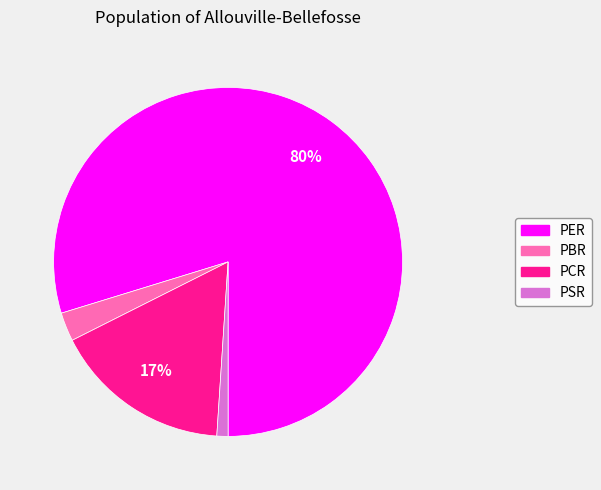

To the nearest percent, what portion does PSR represent?

1%